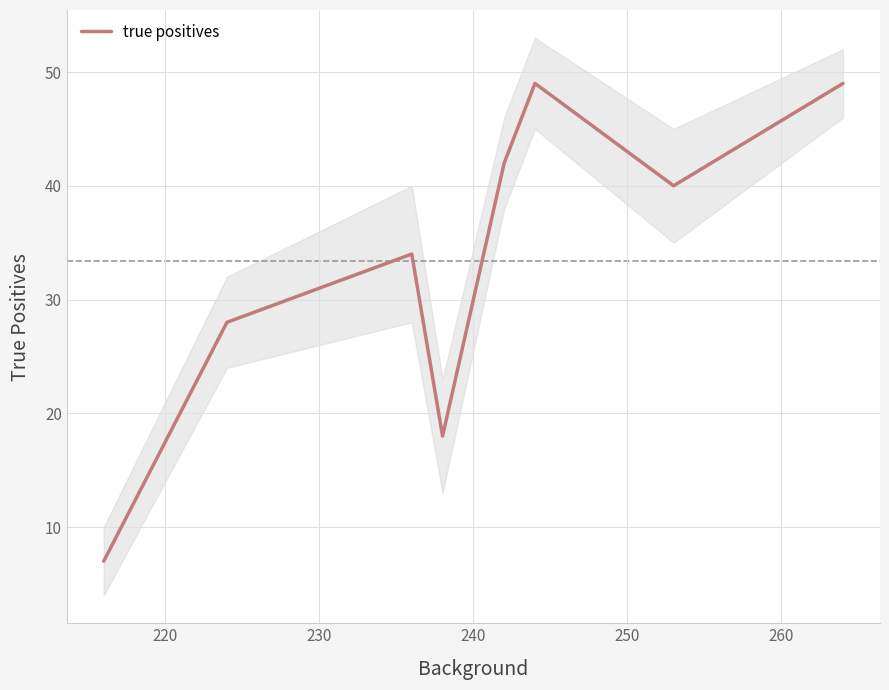

Reading left to right, transcribe all the data shown in this chart.

7	28	34	18	42	49	40	49